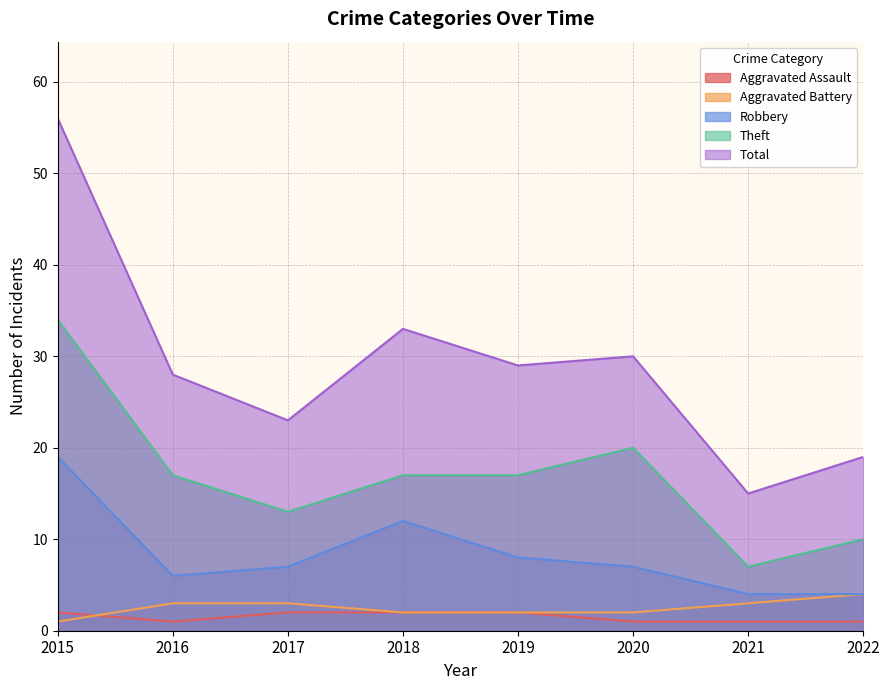

What is the value of the Aggravated Battery point at the 7th from the left?

3